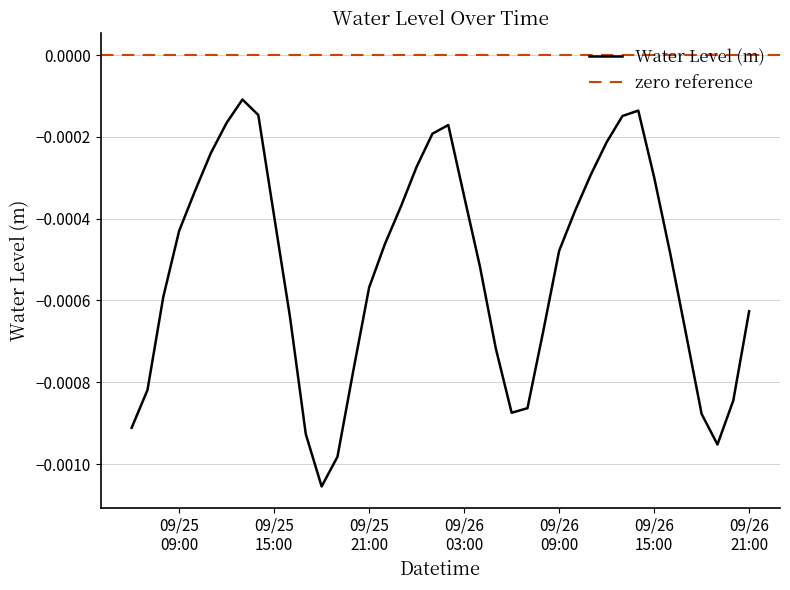

True or false: the data shows -0.0 at 2025-09-26 19:00:00.

True